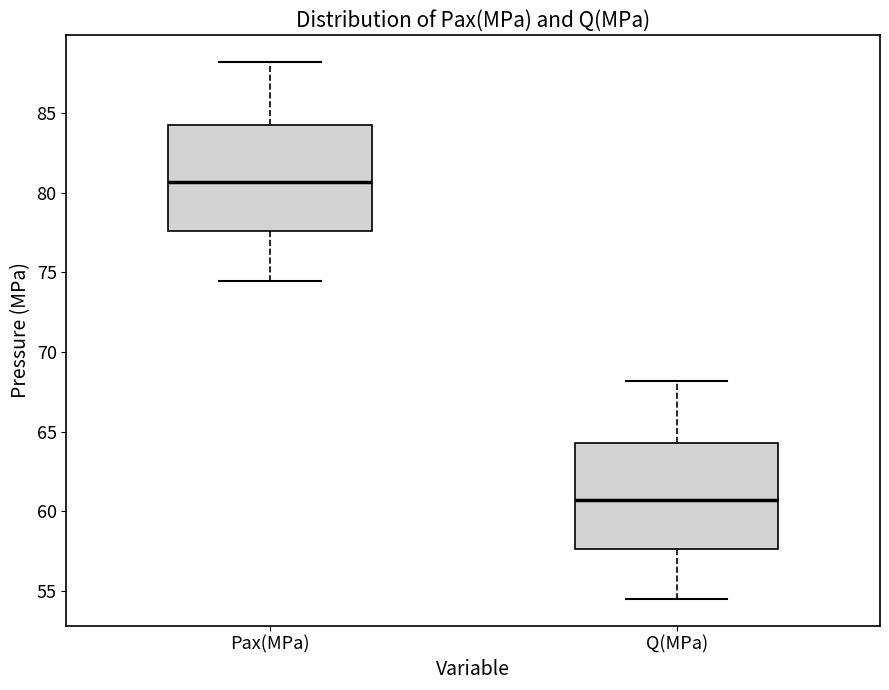

Reading left to right, transcribe this box plot: for each box, give where its median line is, the range the box spans, and where its two whiskers end, as read against the y-axis. The values are not printed on the chart, so give them approximately, as read against the axis.

Pax(MPa): median 80.5, box 77.5 to 84.5, whiskers 74.5 to 88.0
Q(MPa): median 60.5, box 57.5 to 64.5, whiskers 54.5 to 68.0